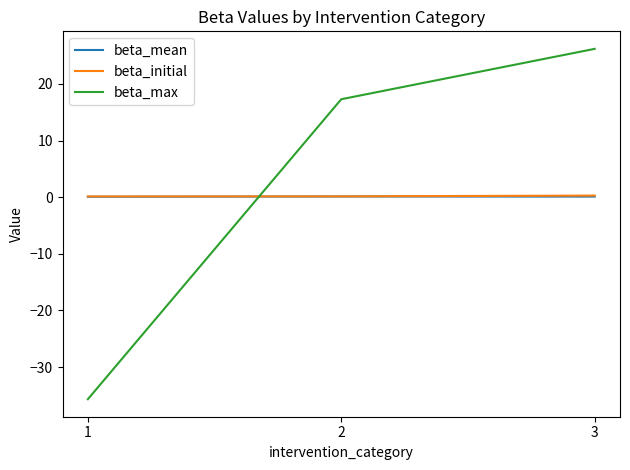

What is the difference between the highest and lowest values at 1?

35.8